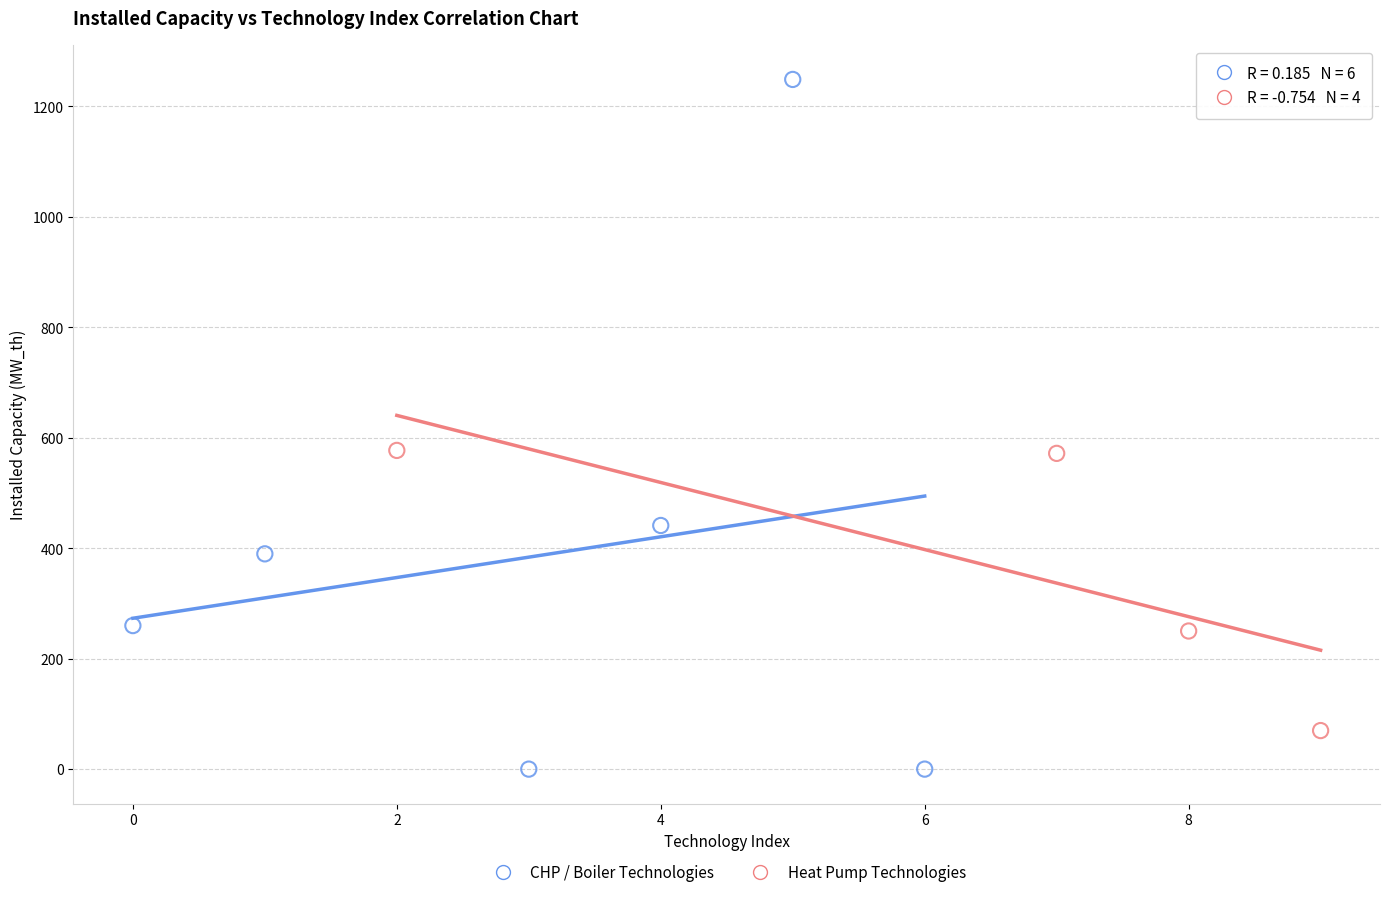

Which series reaches the minimum Y coordinate?

CHP / Boiler Technologies